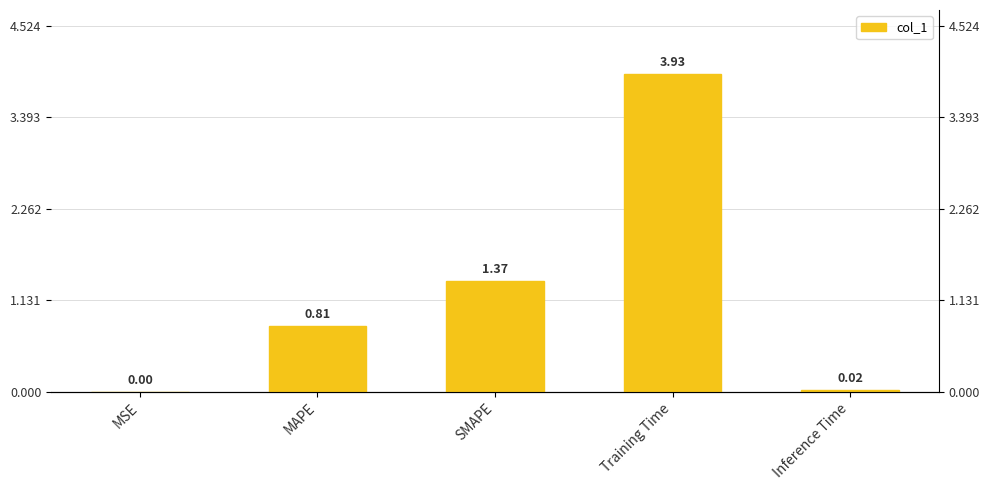

Which category has the lowest value across all series?

MSE